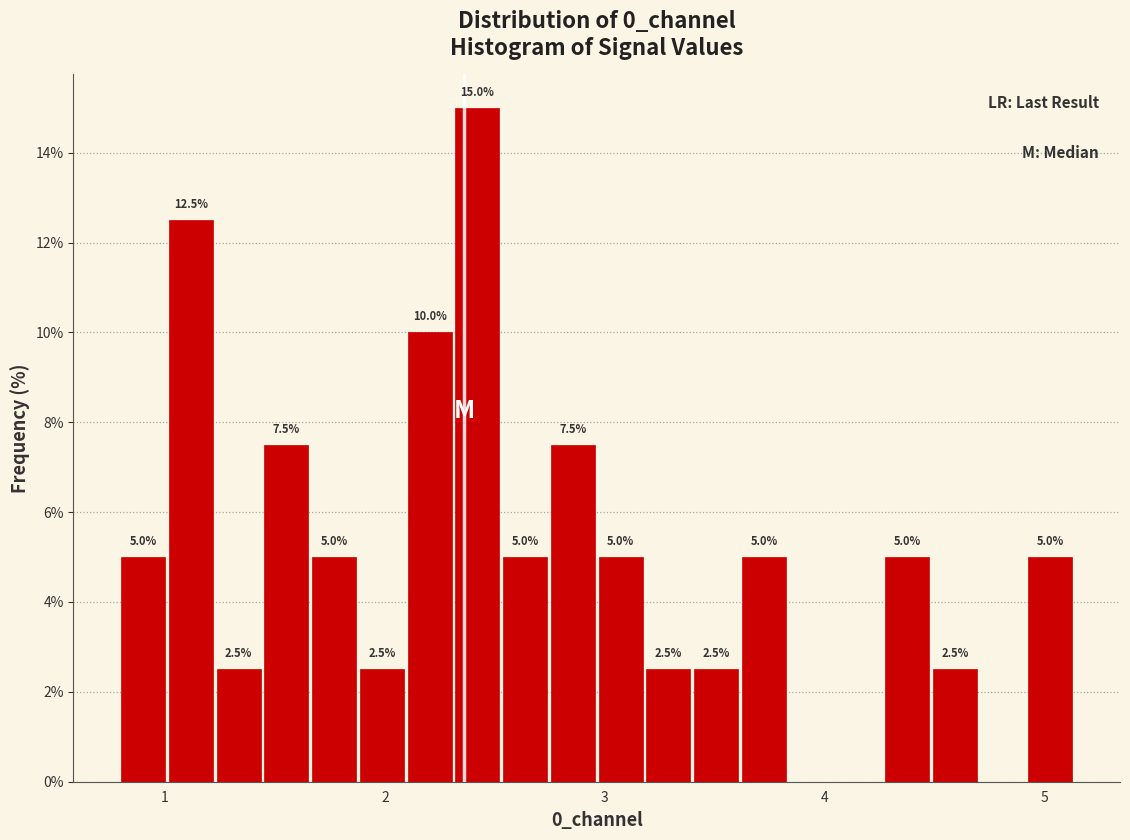

Read against the x-axis, roughly where is the centre of the tallest bar?

2.4